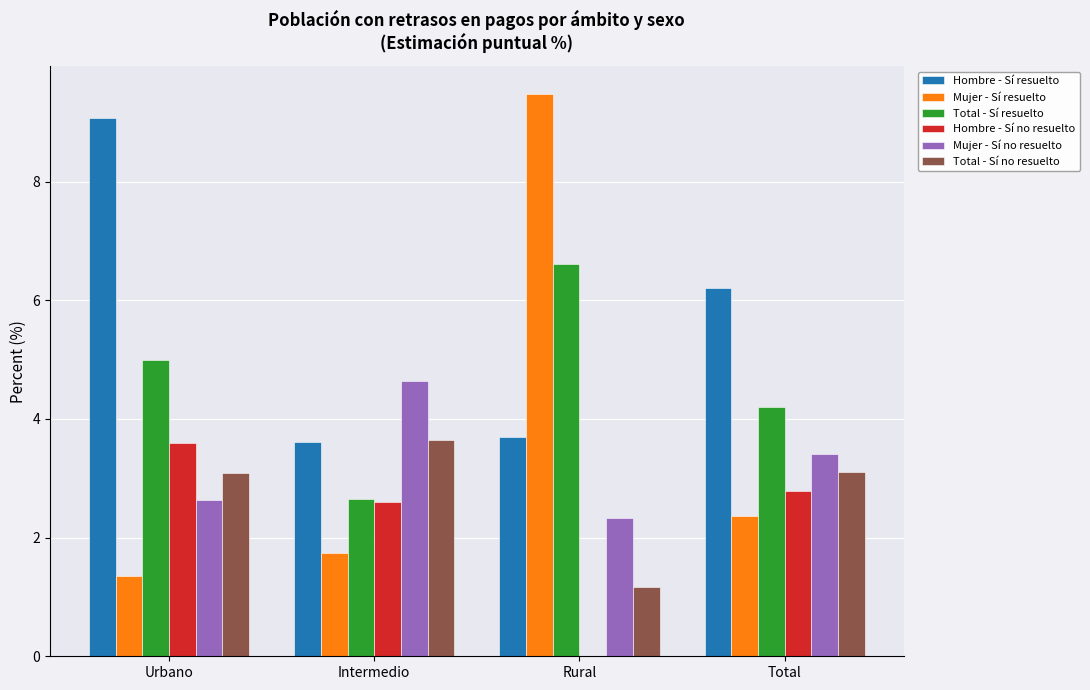

What is the sum of the Hombre - Sí resuelto values at Rural and Total?

9.9